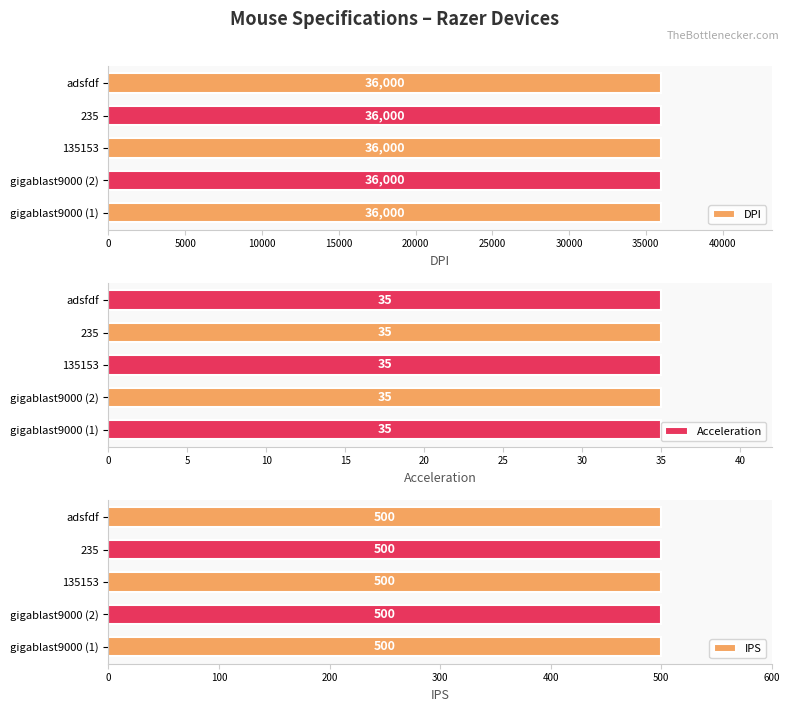

At gigablast9000, list the series in order from largest to smallest.

DPI, IPS, Acceleration